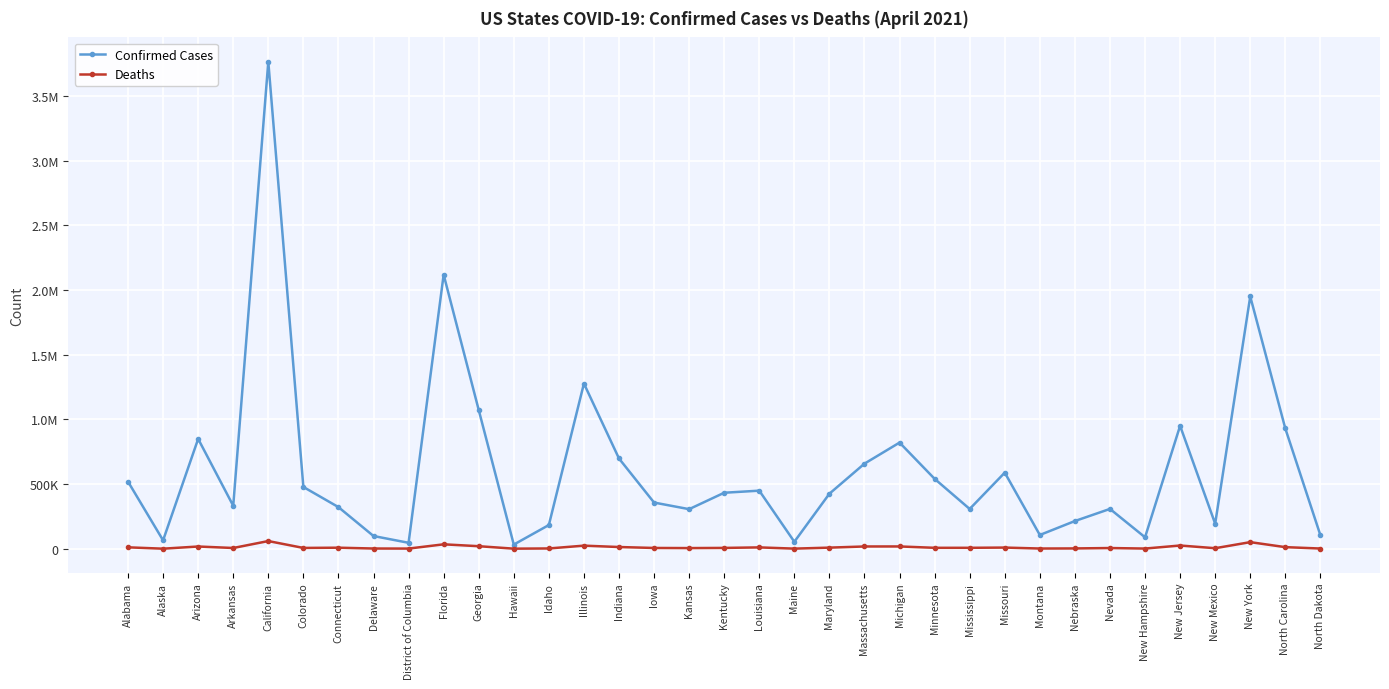

True or false: Confirmed Cases and Deaths cross at least once.

False